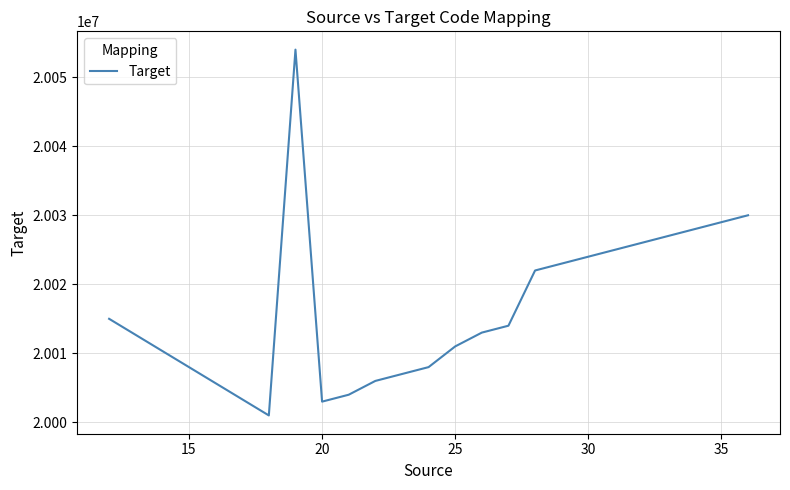

How many interior local valleys (lower than both neighbors) does the data have?

2